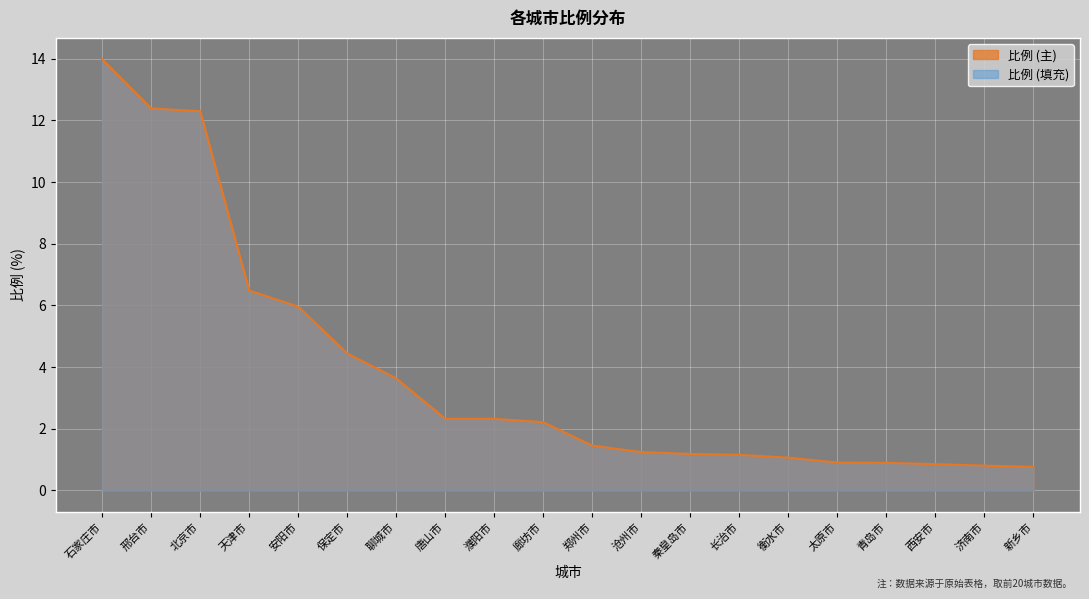

What is the smallest value displayed?

0.8